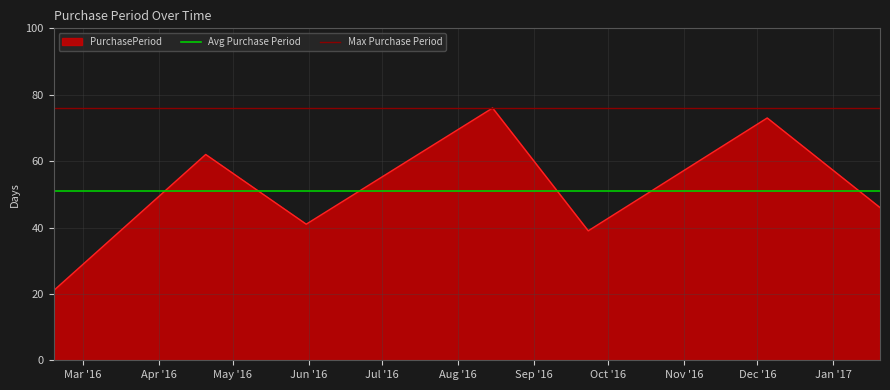

What is the sum of all Avg Purchase Period values?

102.3